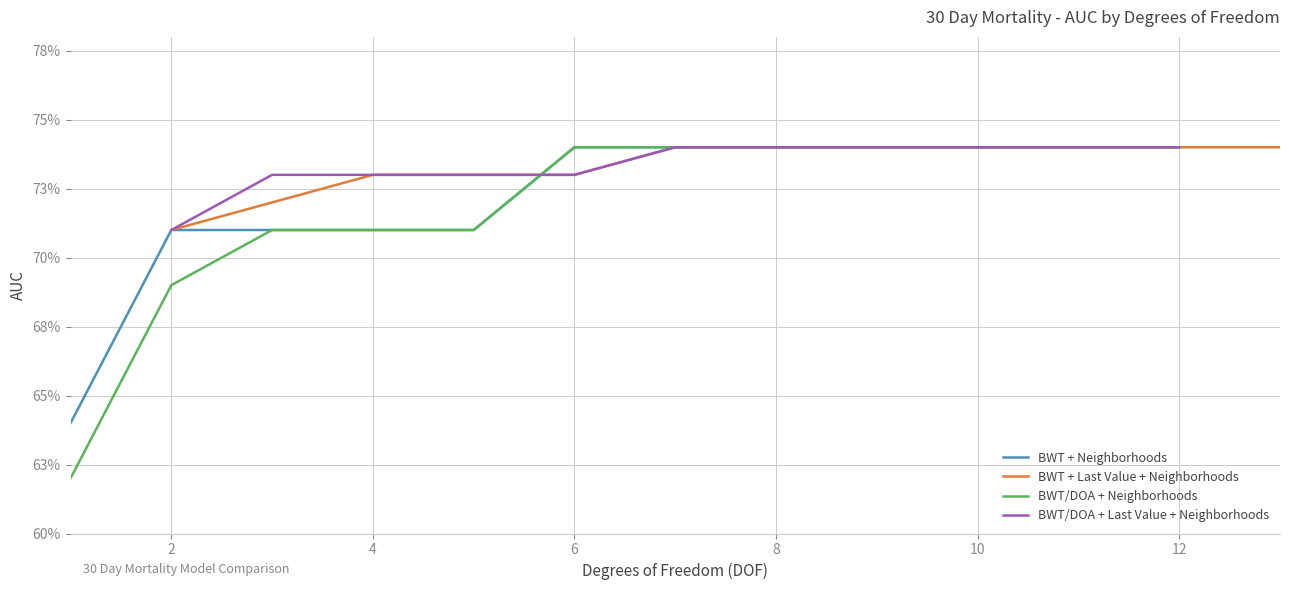

What value does the data have at 9?

0.7